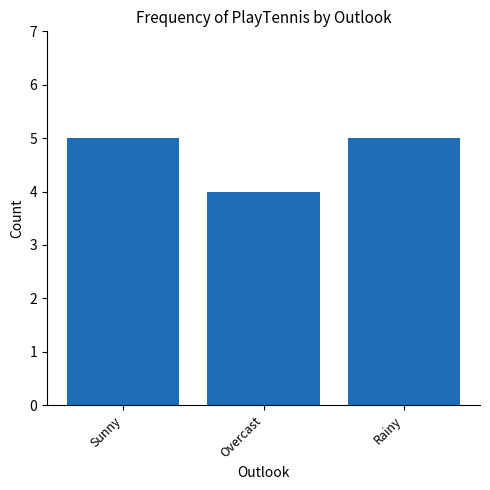

What is the label of the 3rd bar from the left?

Rainy